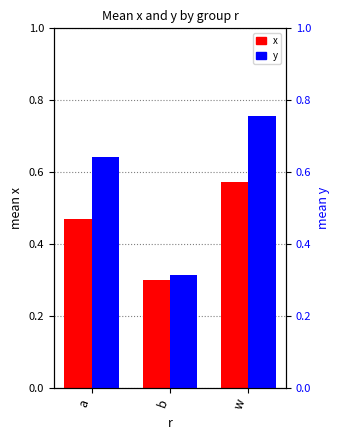

Which category has the lowest value across all series?

b